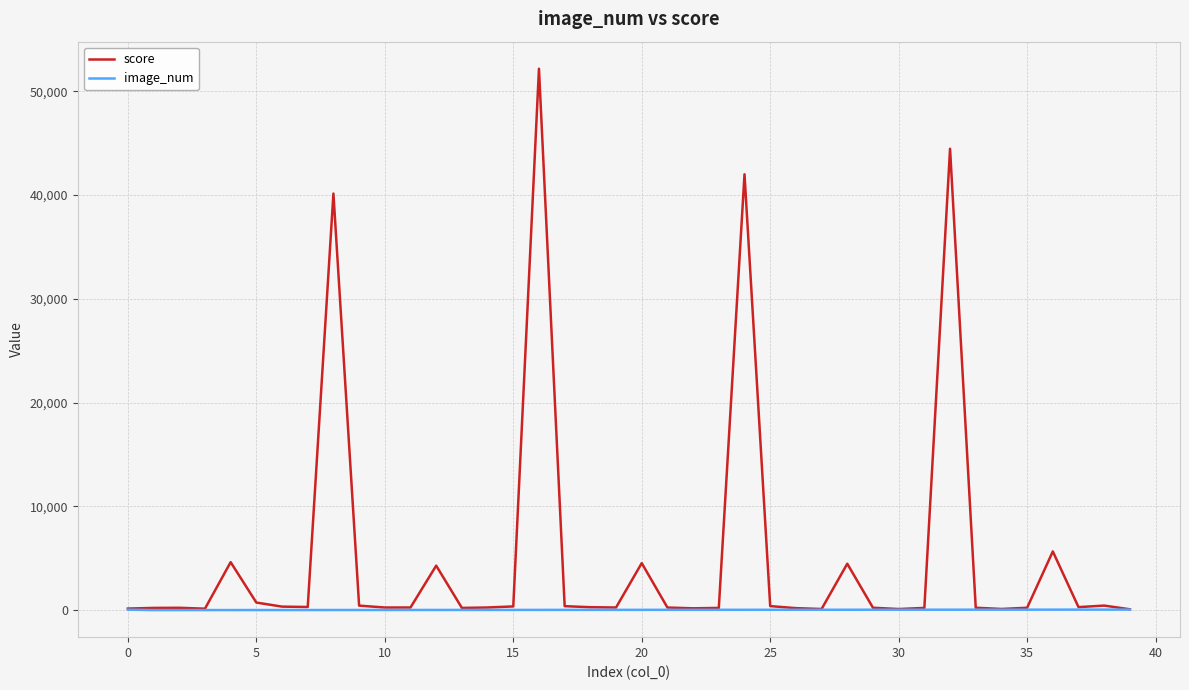

Which series has the largest range (max minus min)?

score